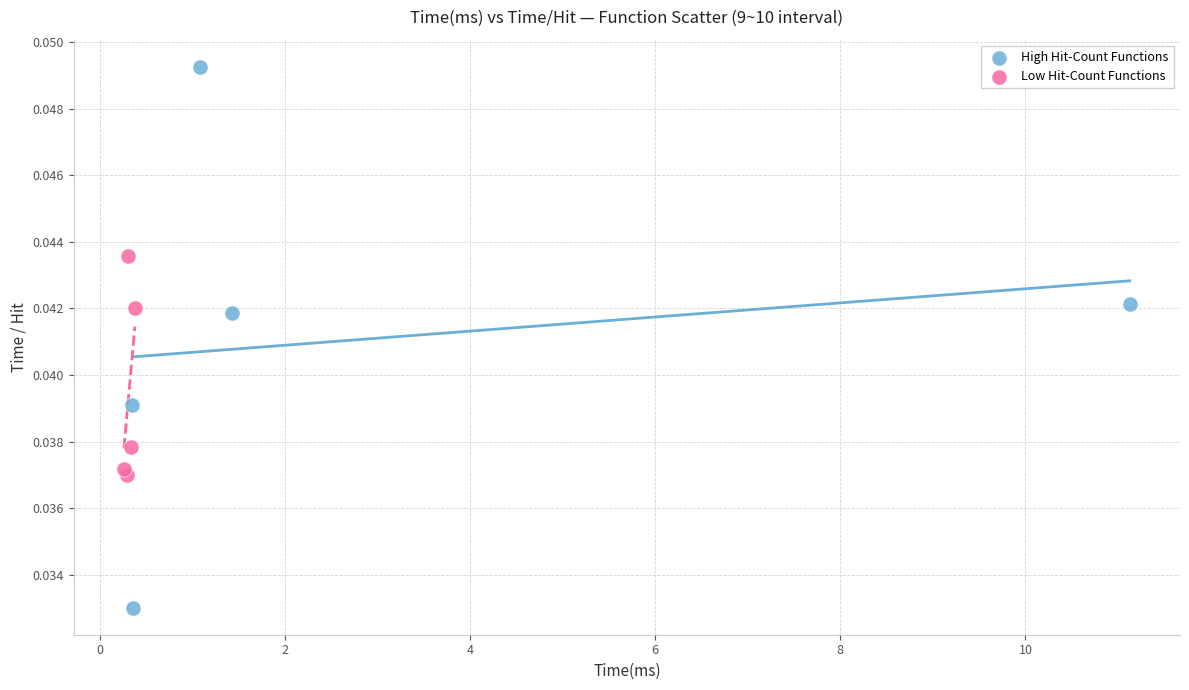

Which series reaches the minimum Y coordinate?

High Hit-Count Functions